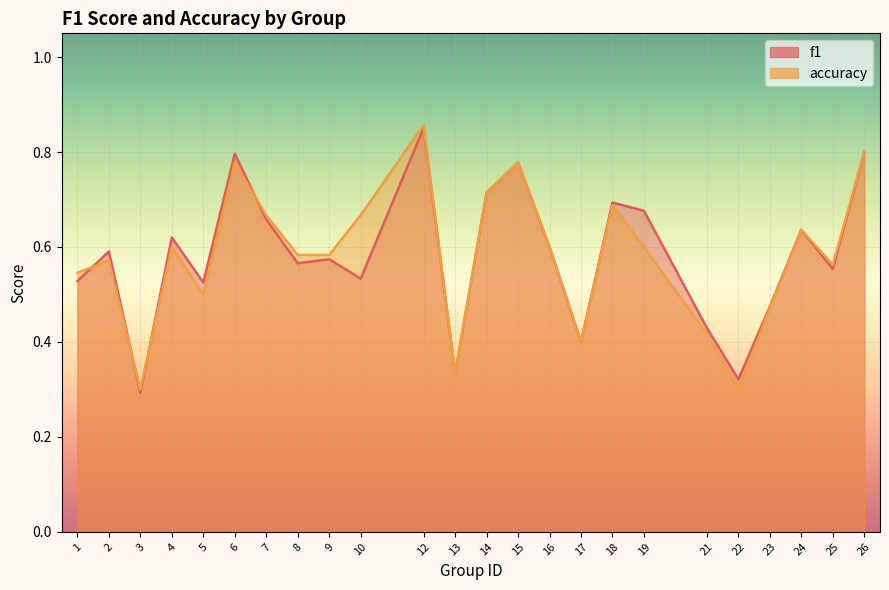

What is the sum of all f1 values?

13.9